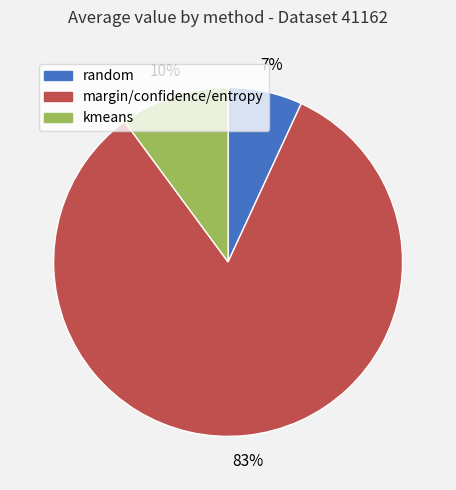

What percentage is the random slice, to the nearest percent?

7%